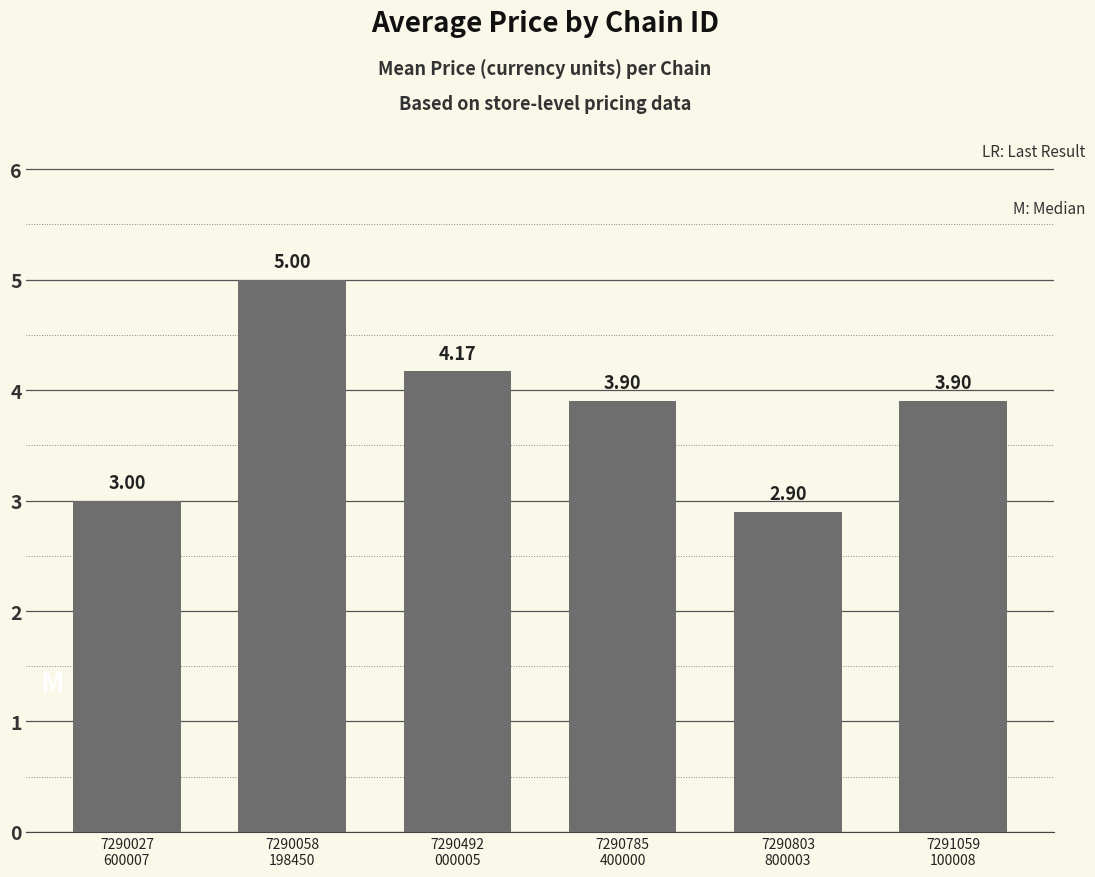

The chart shows a value of 5.0 at 7290058
198450. True or false?

True